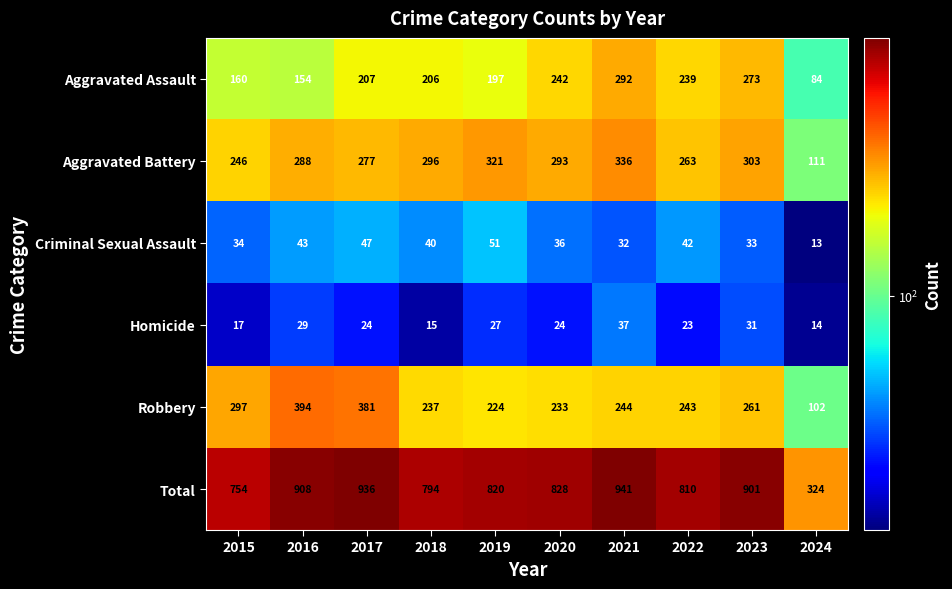

What is the difference between the maximum and minimum values in the Total series?

617